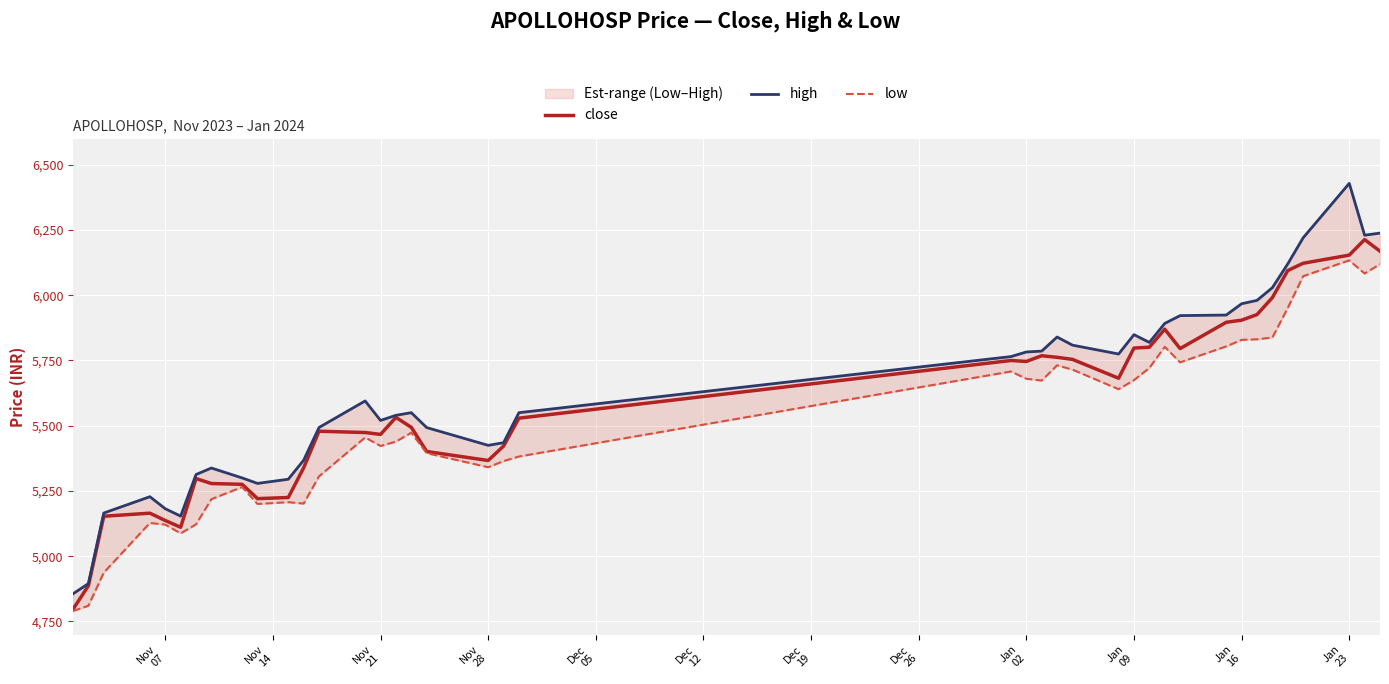

Is it true that high equals 3719.5 at 25?

False